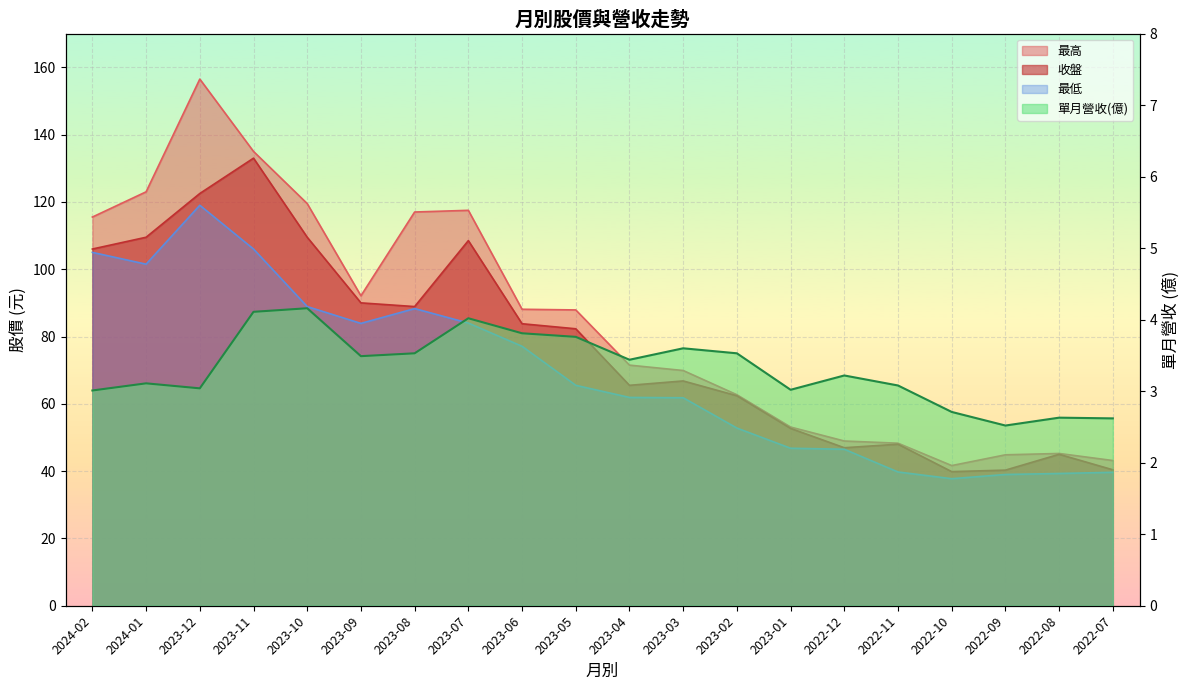

What is the label of the 18th point from the right?

2023-12